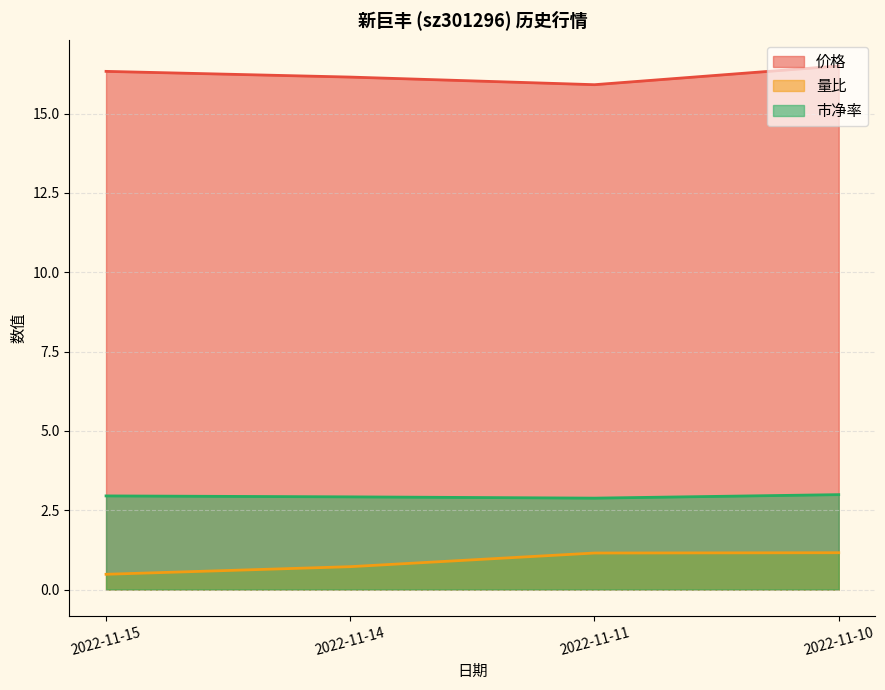

True or false: 市净率 has a value of 4.8 at 2022-11-15.

False